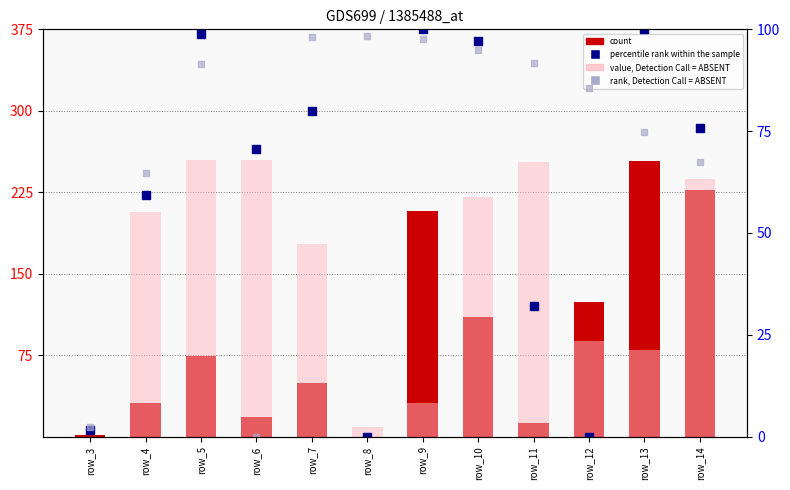

Which series reaches the minimum Y coordinate?

count (col_8)